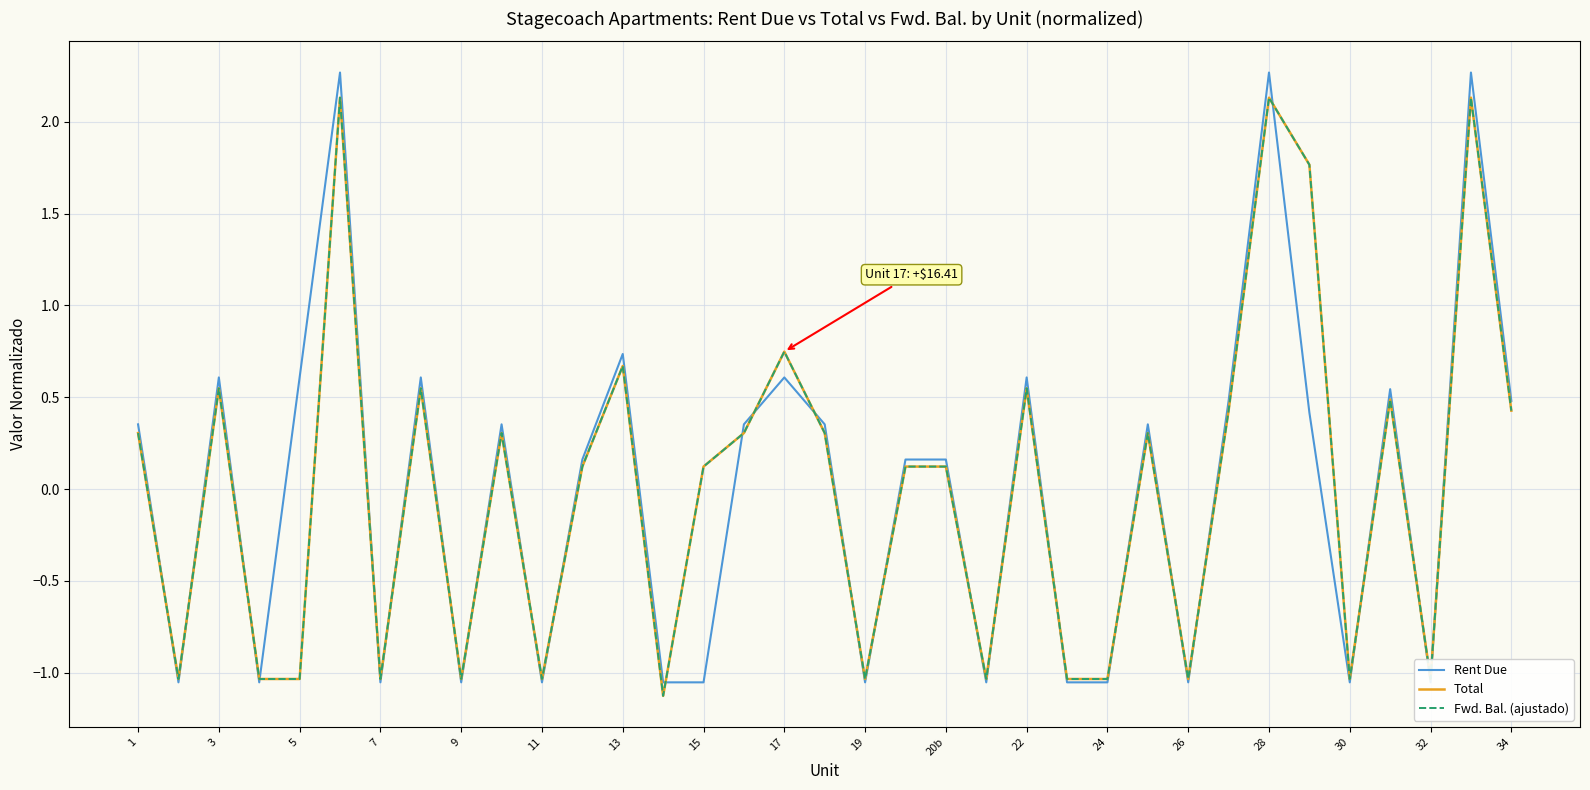

Is the value of Rent Due at 7 greater than the value of Total at 34?

No